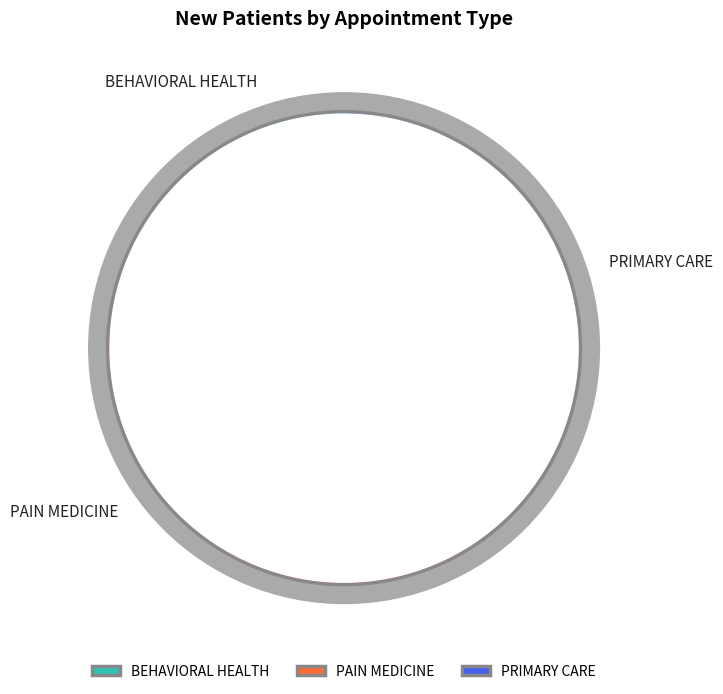

True or false: PRIMARY CARE accounts for 50% of the total.

False